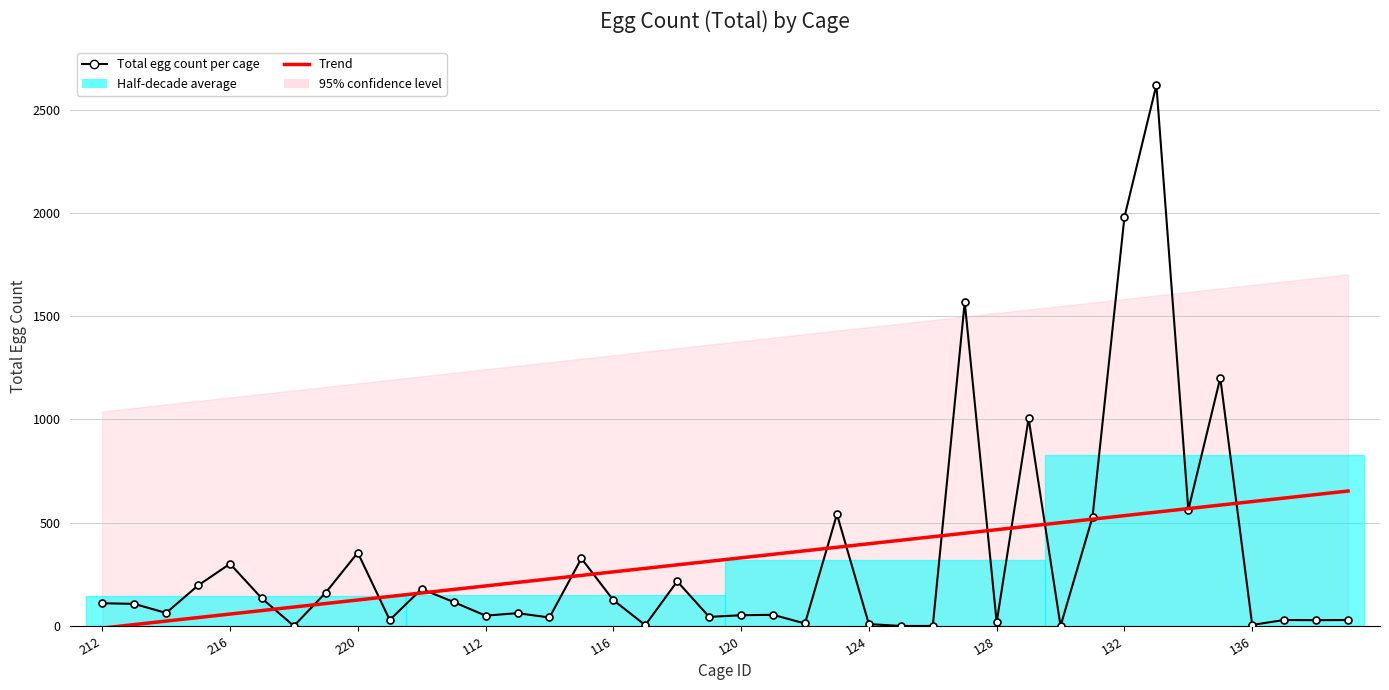

How many data points in Trend are above 329?

20